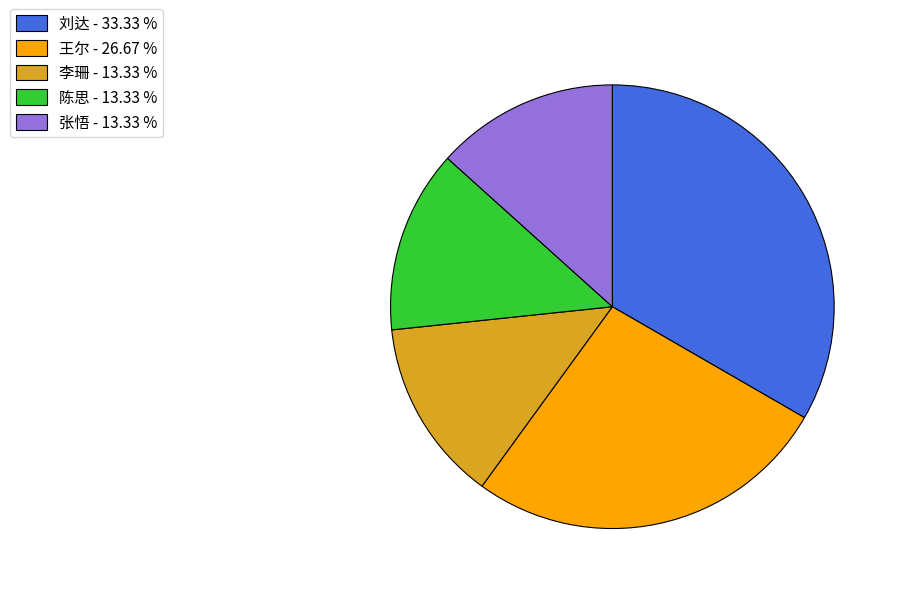

Is the sum of 王尔 - 26.67 % and 李珊 - 13.33 % greater than half?

No